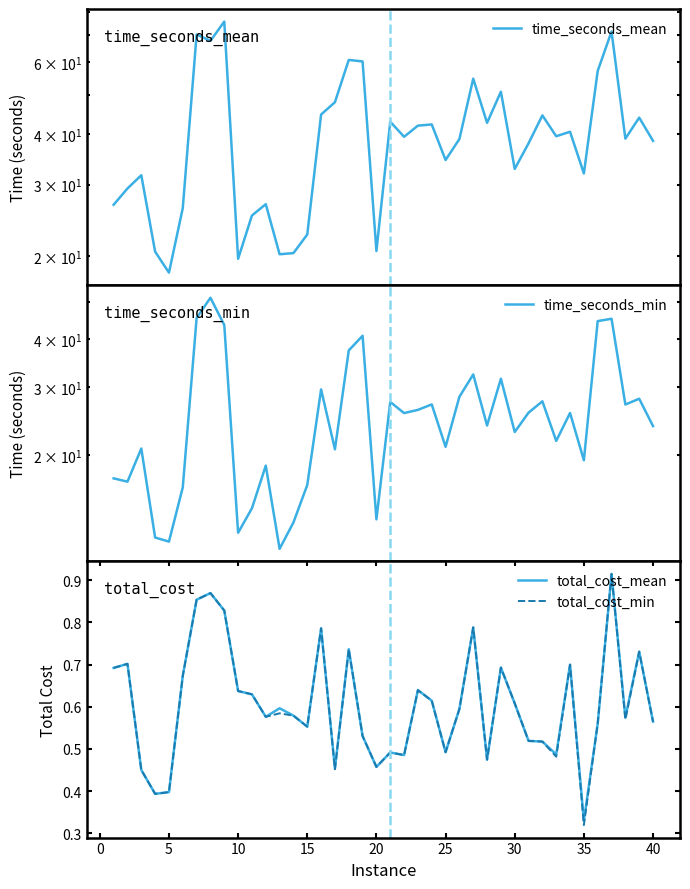

How many interior local peaks does the total_cost_mean series have?

12